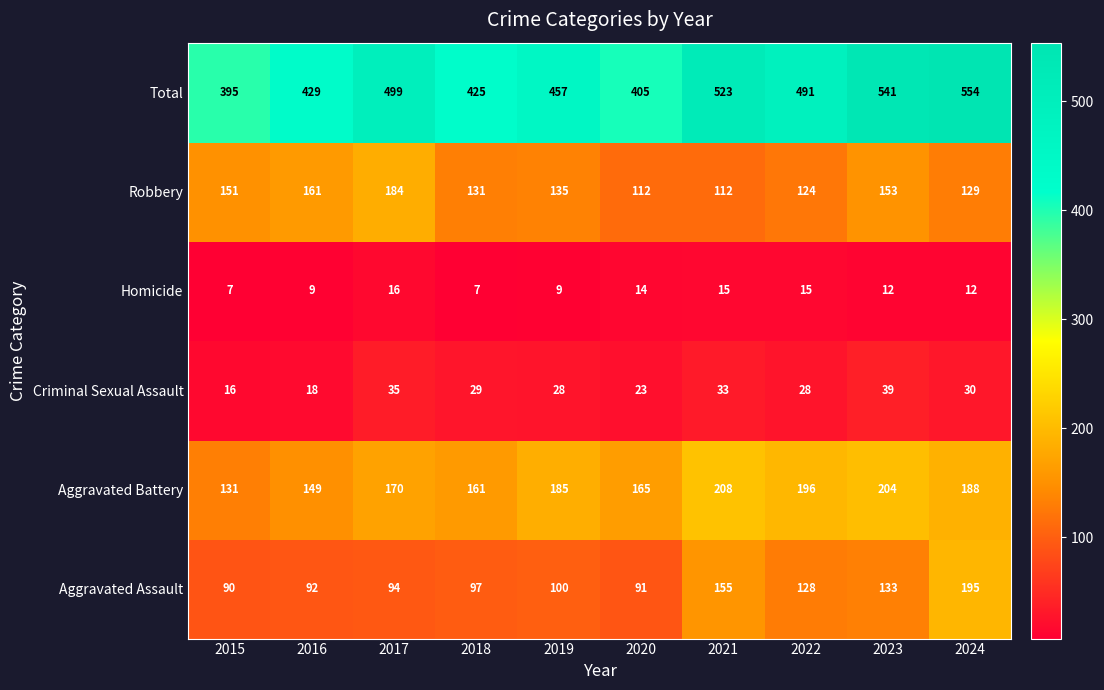

What is the difference between the second highest and second lowest values in the Homicide series?

8